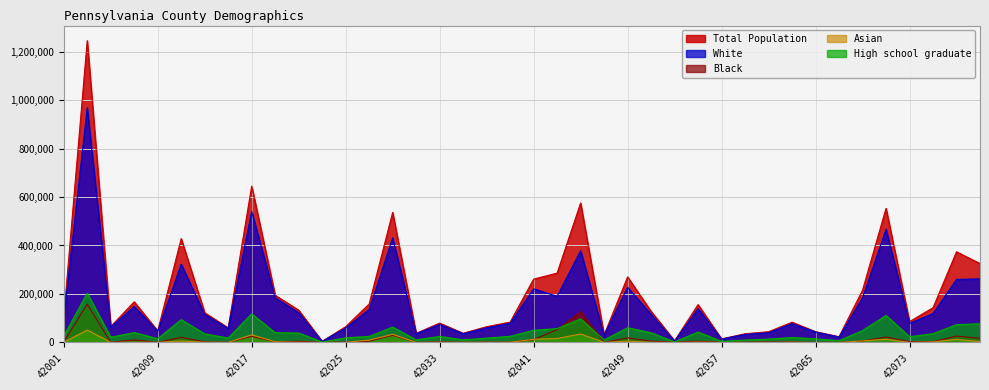

List the labels in order of Asian value, smallest first.

42023, 42057, 42059, 42067, 42065, 42047, 42053, 42031, 42061, 42005, 42009, 42073, 42035, 42025, 42015, 42033, 42039, 42051, 42021, 42037, 42013, 42063, 42007, 42001, 42055, 42075, 42019, 42079, 42049, 42011, 42069, 42027, 42077, 42041, 42071, 42043, 42017, 42029, 42045, 42003